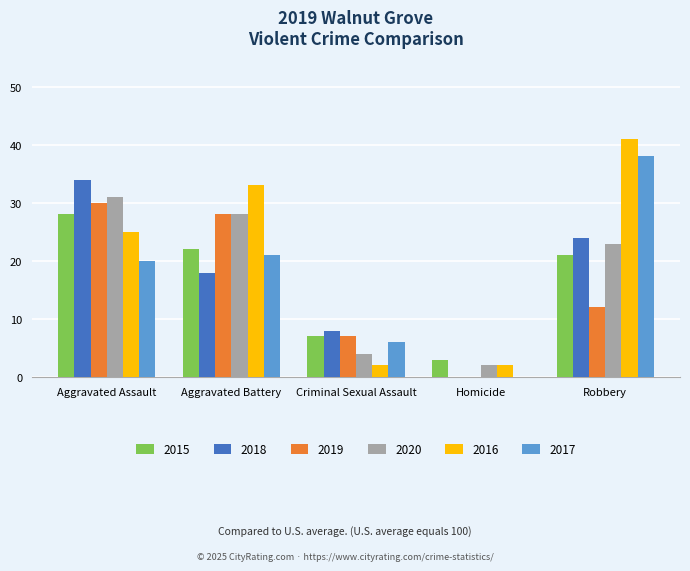

At which label does 2019 first exceed 12?

Aggravated Assault